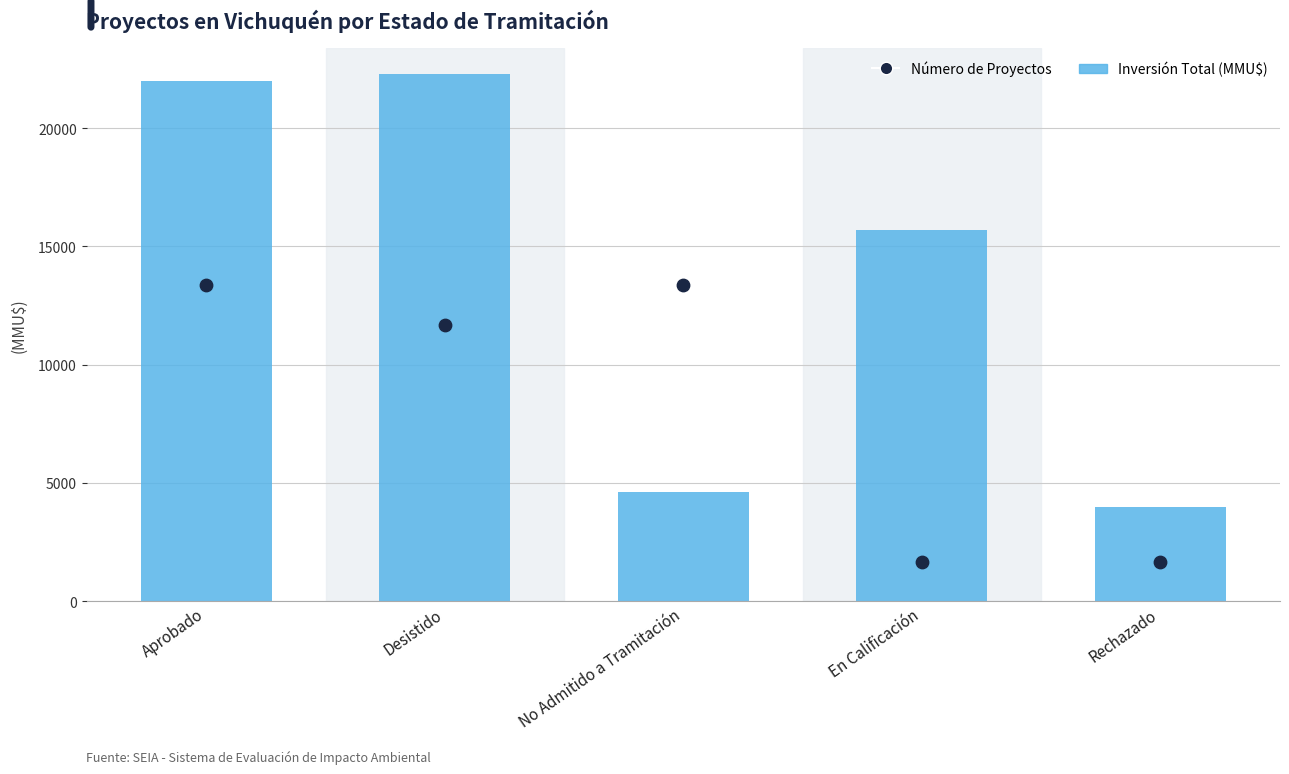

Which series reaches the minimum Y coordinate?

Número de Proyectos